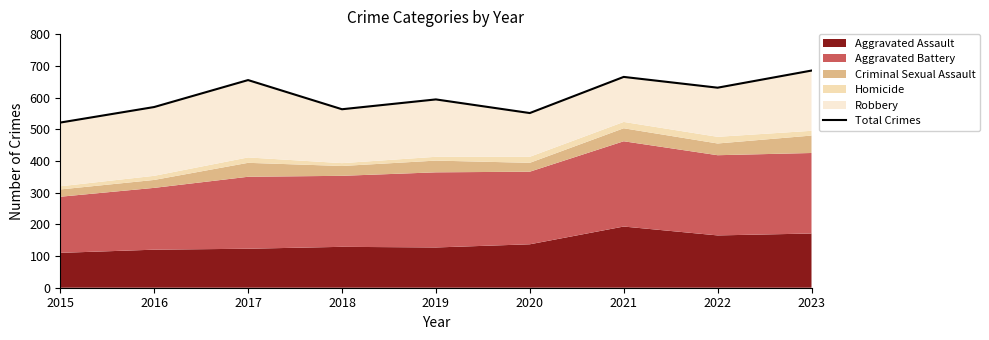

Reading right to left, transcribe all the data shown in this chart.

2023=685	2022=631	2021=665	2020=551	2019=594	2018=563	2017=655	2016=570	2015=521